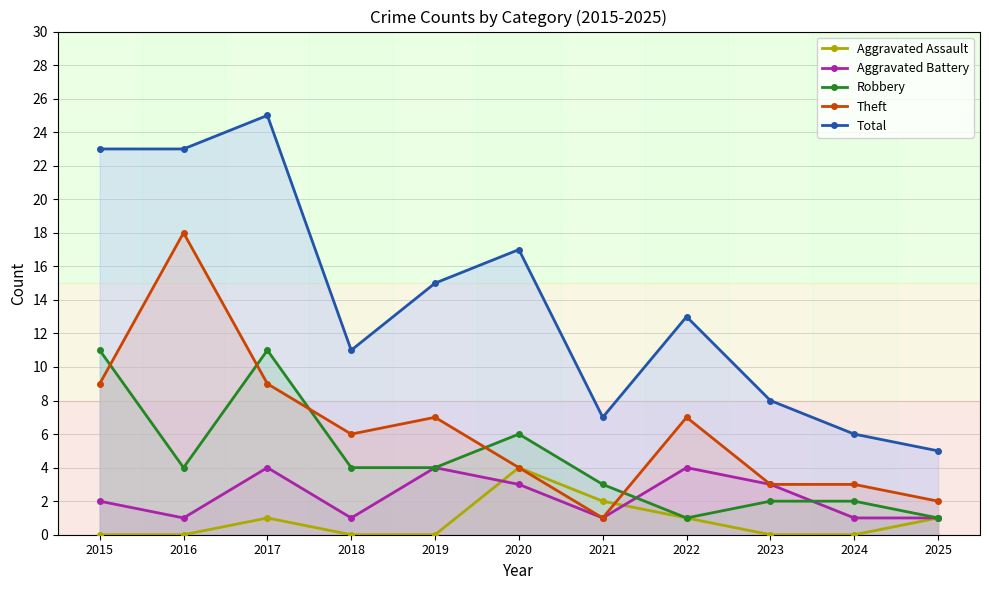

At which label does Aggravated Battery first exceed 2?

2017